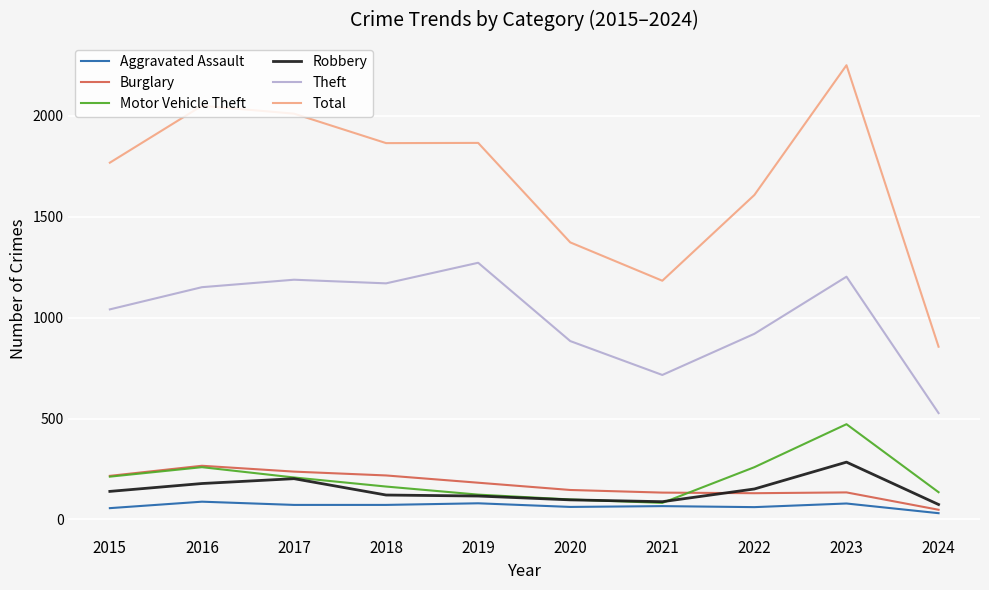

Which series has the largest range (max minus min)?

Total